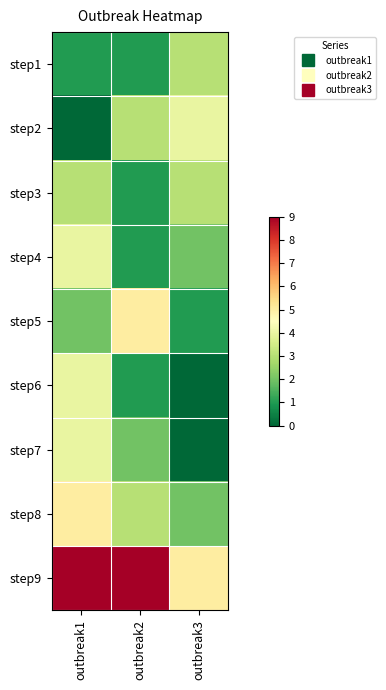

Reading left to right, list all the values displayed in this chart.

step1: outbreak1=1	outbreak2=1	outbreak3=3
step2: outbreak1=0	outbreak2=3	outbreak3=4
step3: outbreak1=3	outbreak2=1	outbreak3=3
step4: outbreak1=4	outbreak2=1	outbreak3=2
step5: outbreak1=2	outbreak2=5	outbreak3=1
step6: outbreak1=4	outbreak2=1	outbreak3=0
step7: outbreak1=4	outbreak2=2	outbreak3=0
step8: outbreak1=5	outbreak2=3	outbreak3=2
step9: outbreak1=9	outbreak2=9	outbreak3=5